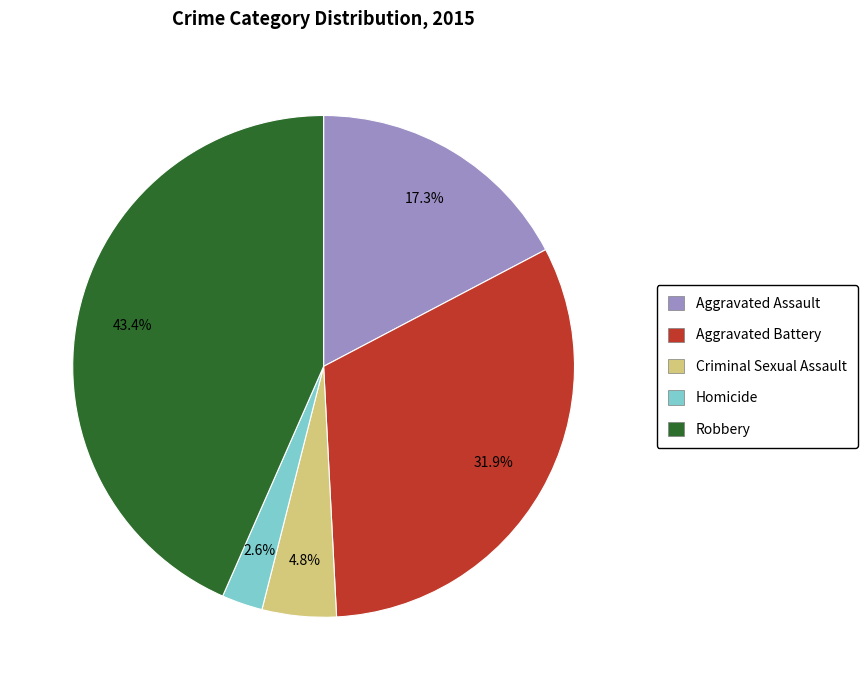

Which category has the biggest portion of the pie?

Robbery